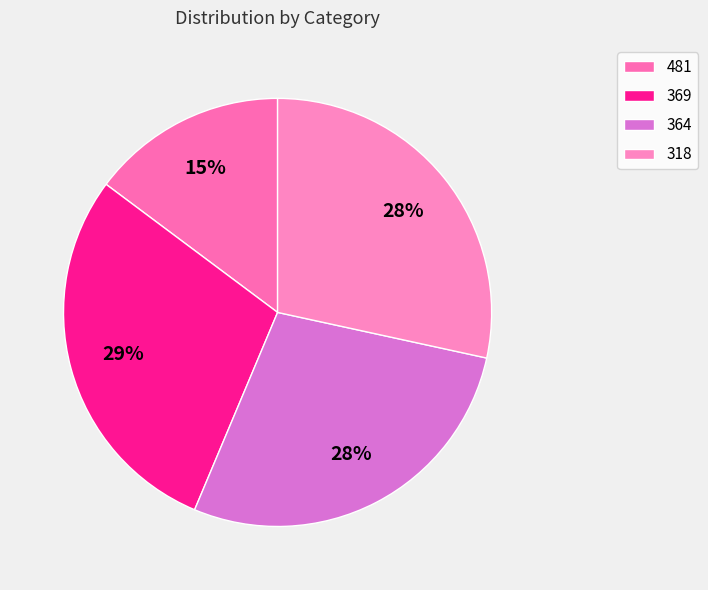

What percentage is the 481 slice, to the nearest percent?

15%